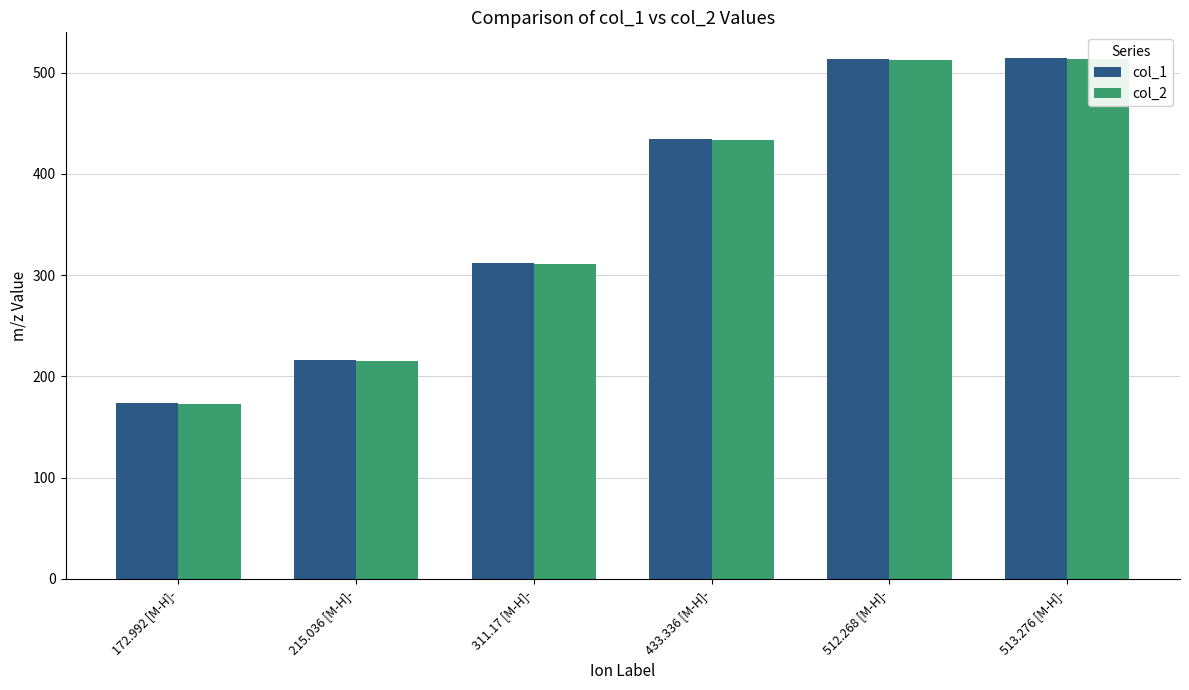

Between 172.992 [M-H]- and 215.036 [M-H]-, which series saw the biggest shift?

col_2